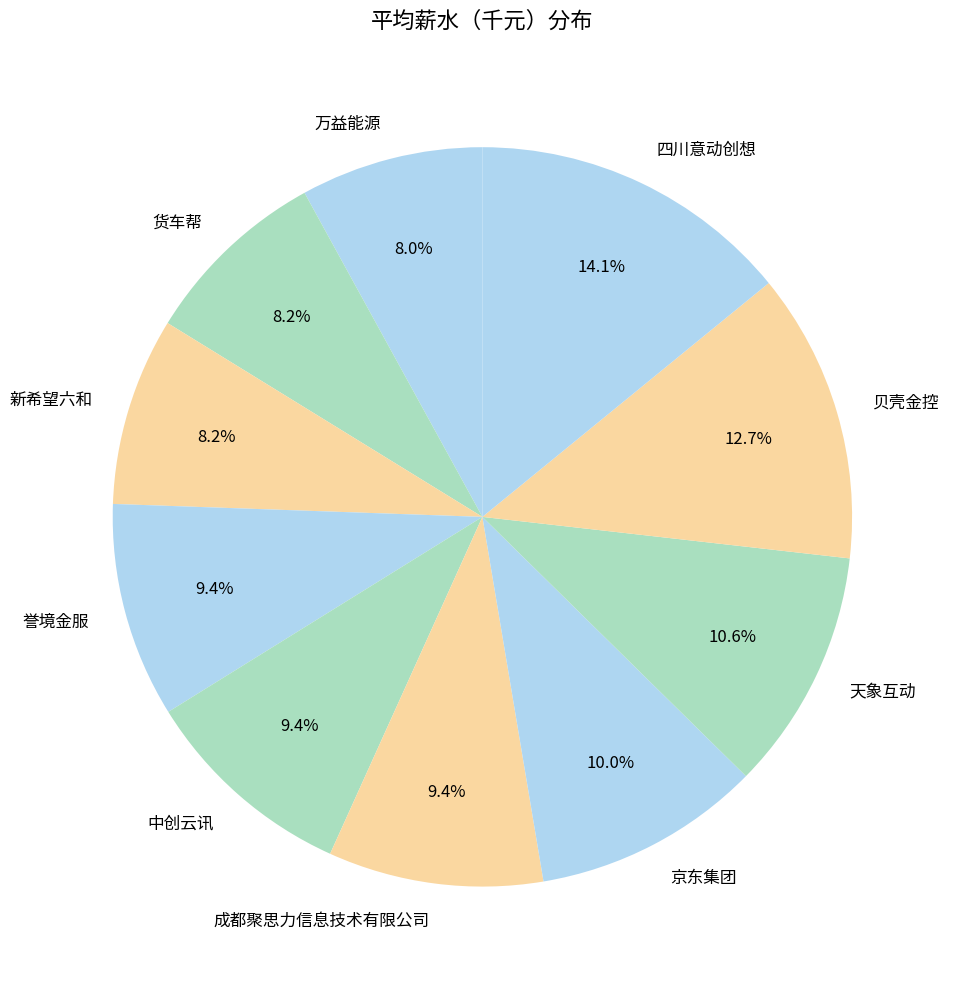

Between 京东集团 and 贝壳金控, which is larger?

贝壳金控